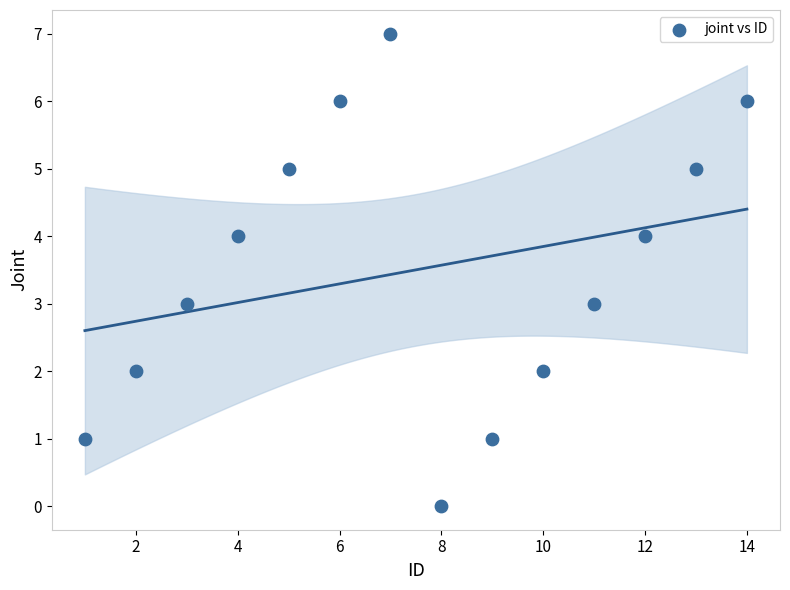

What is the range of X values (max minus min)?

13